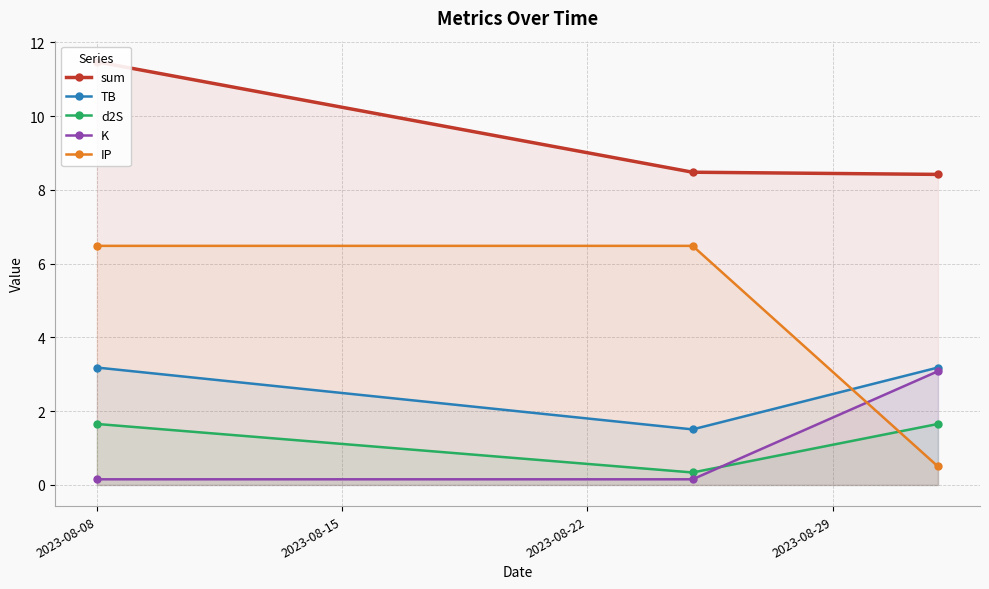

How many lines are shown in the chart?

5